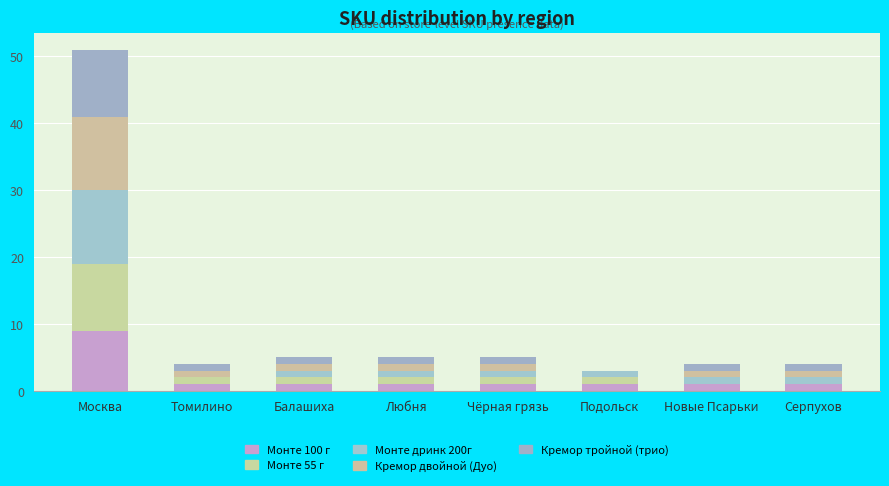

How many series are shown in this chart?

5